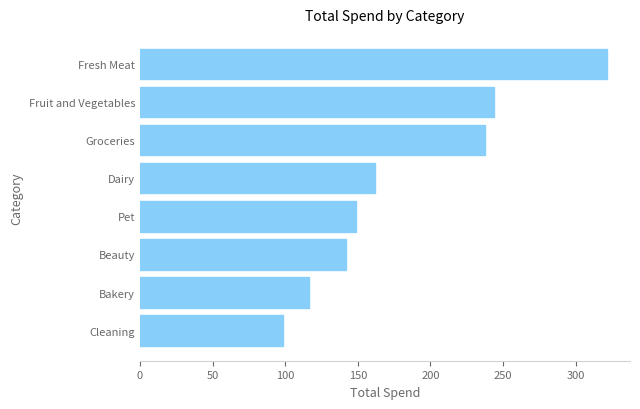

Reading top to bottom, extract all data points from this chart.

Fresh Meat=321.4	Fruit and Vegetables=243.9	Groceries=237.7	Dairy=161.7	Pet=148.9	Beauty=142.1	Bakery=116.1	Cleaning=98.3